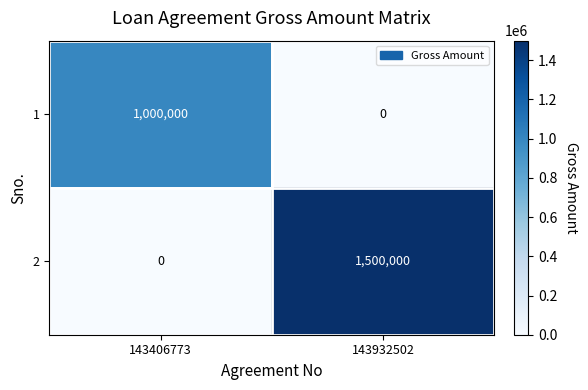

What is the difference between the highest and lowest values at 143406773?

1000000